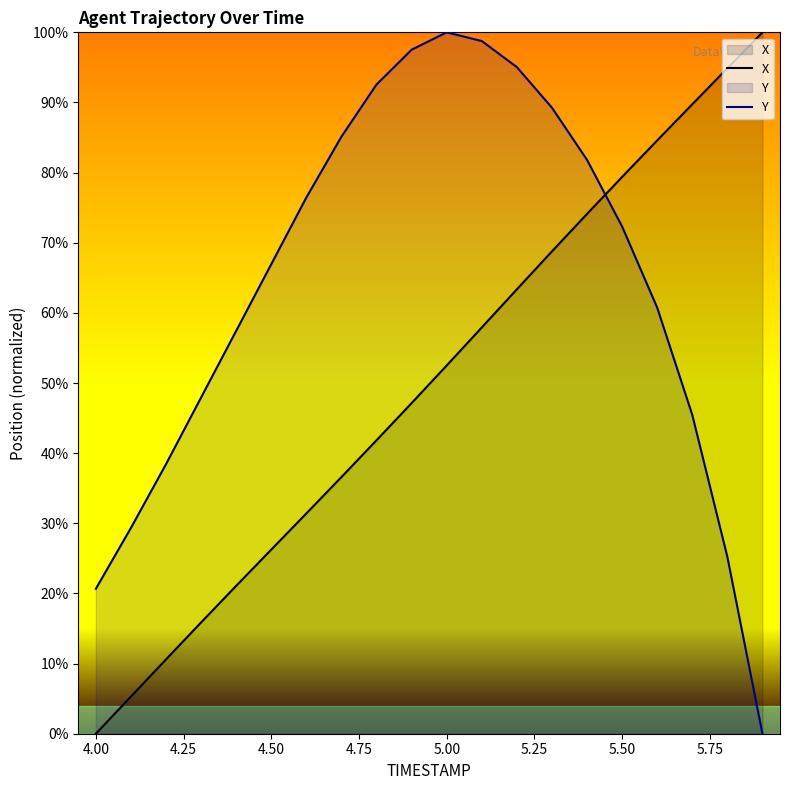

At which label does X reach its minimum?

4.00